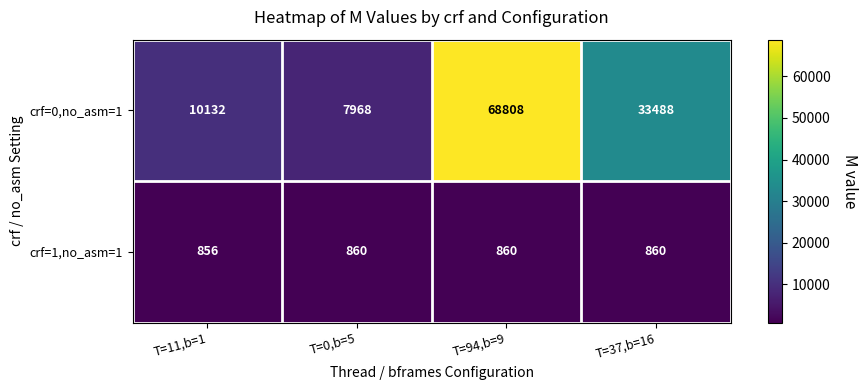

Which label corresponds to the smallest value in the chart?

T=11,b=1